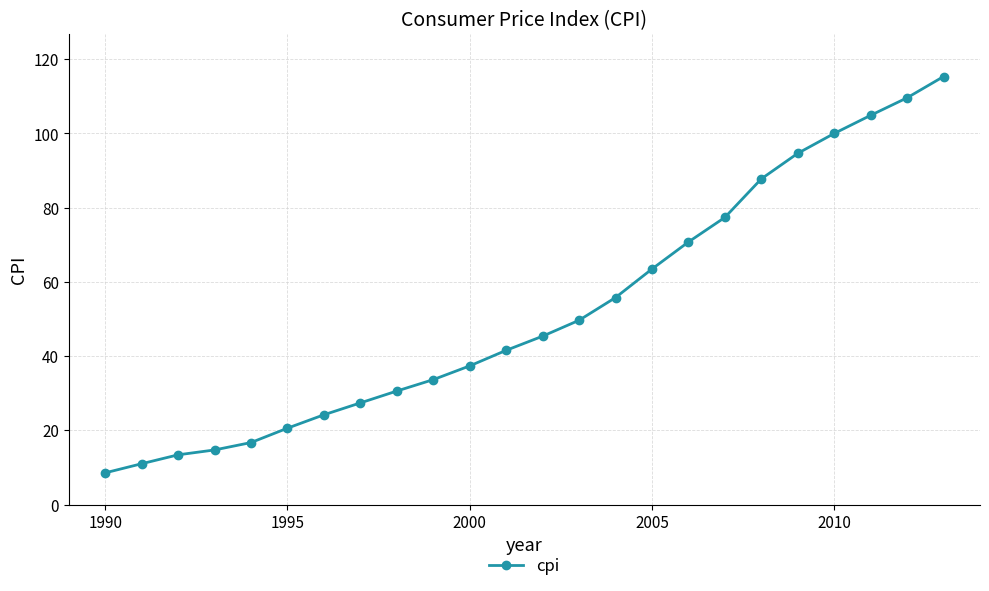

What is the maximum value shown in the chart?

115.3